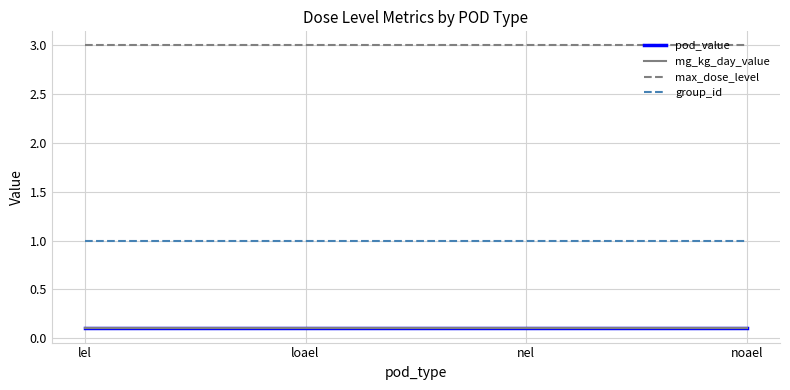

Reading right to left, list all the values displayed in this chart.

pod_value: 0.1	0.1	0.1	0.1
mg_kg_day_value: 0.1	0.1	0.1	0.1
max_dose_level: 3.0	3.0	3.0	3.0
group_id: 1.0	1.0	1.0	1.0